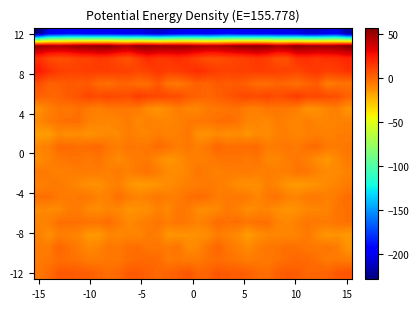

Count the number of categories in the chart.

32